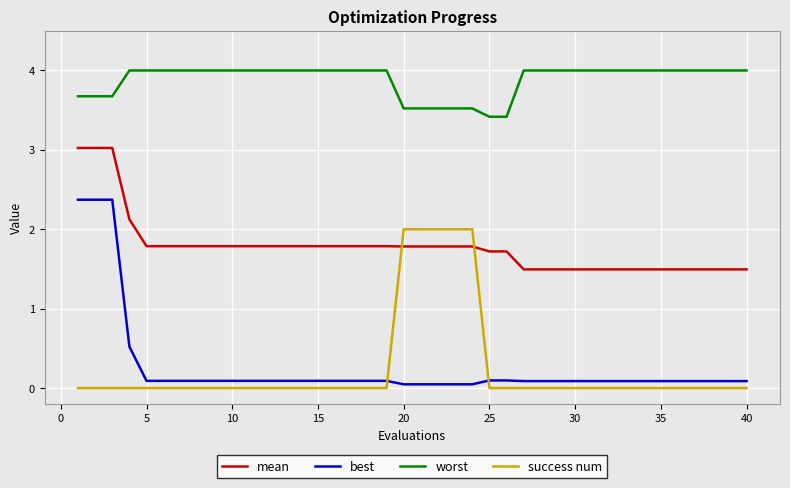

Which series has the largest range (max minus min)?

best